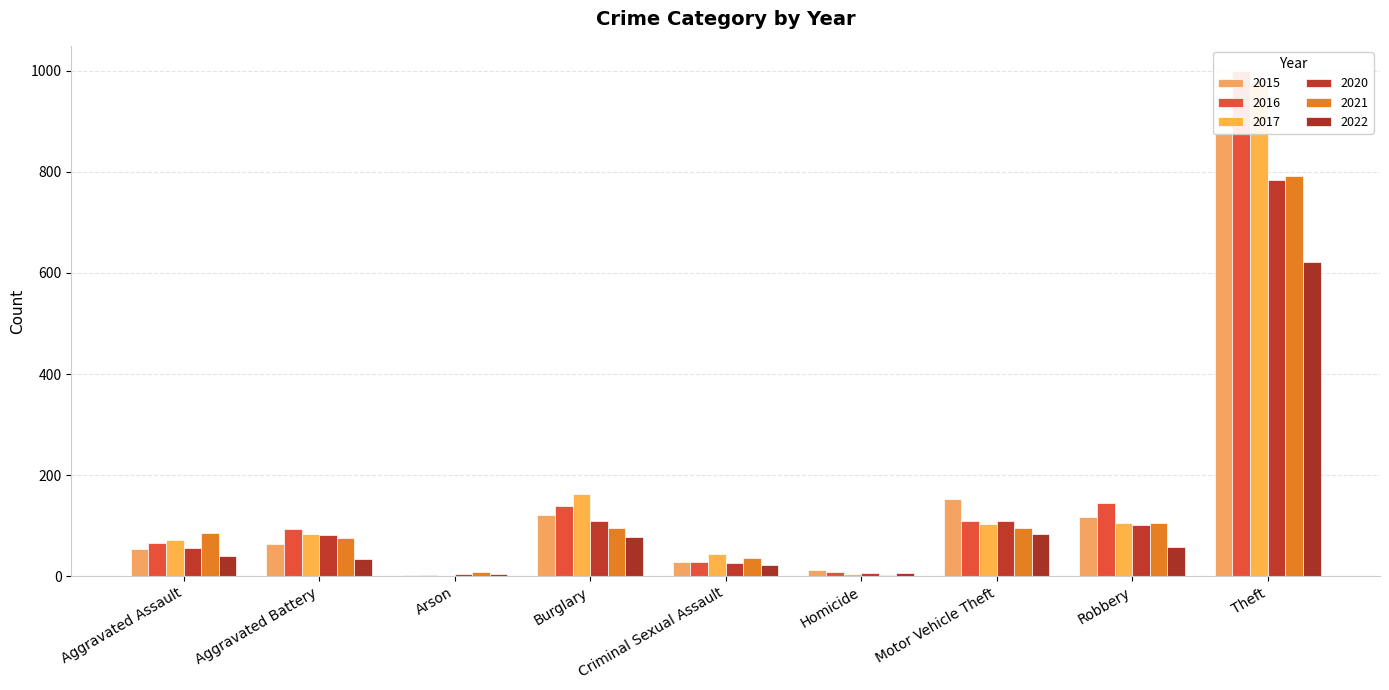

At which label does 2020 first exceed 82?

Burglary